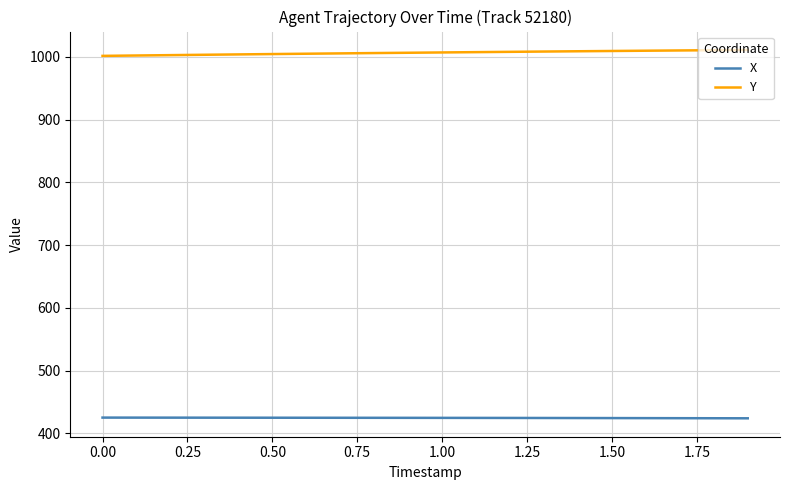

True or false: X and Y intersect in this chart.

False